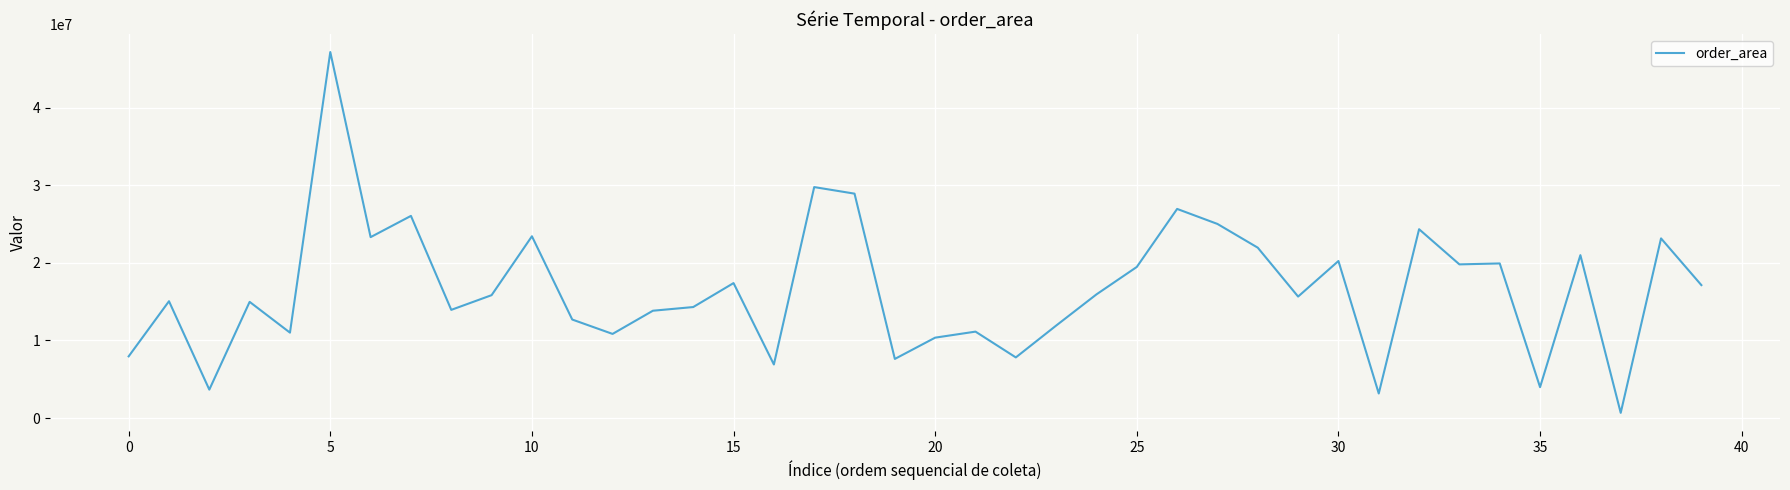

What is the greatest value displayed?

47157604.9